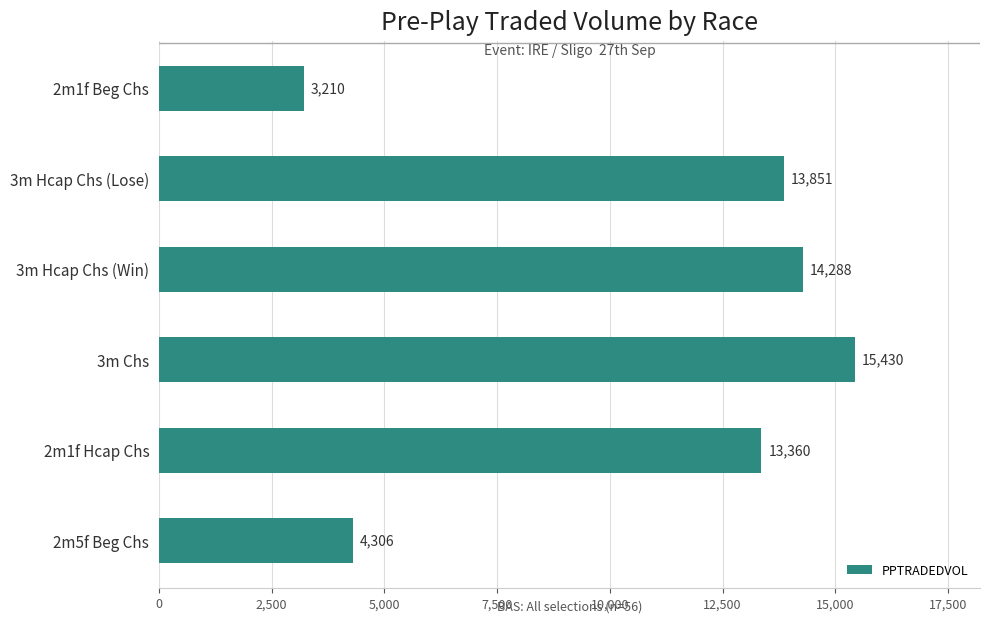

What value does the data have at 2m1f Hcap Chs?

13360.1